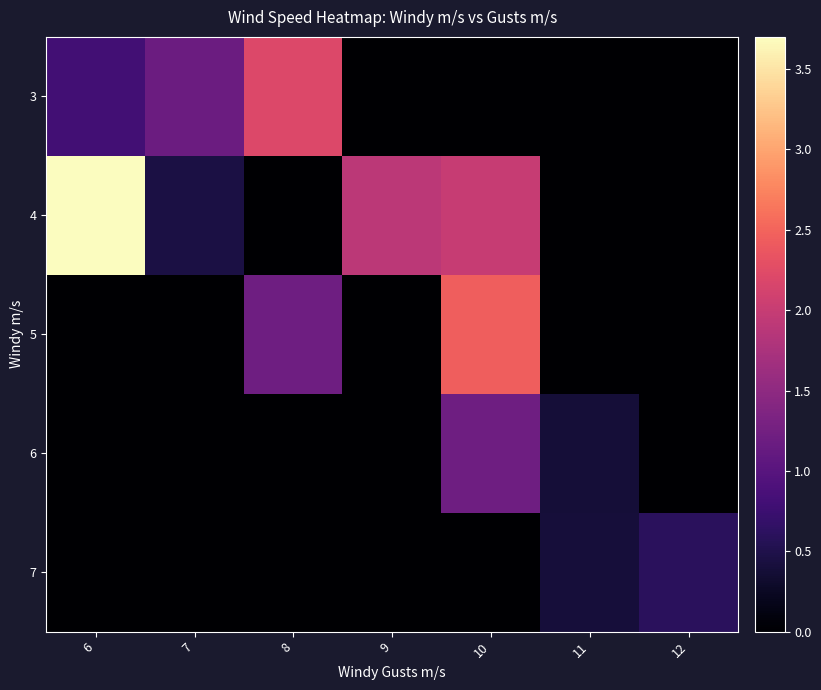

Reading left to right, list all the values displayed in this chart.

row_0: 0.8	1.2	2.2	0.0	0.0	0.0	0.0
row_1: 3.7	0.5	0.0	1.9	2.0	0.0	0.0
row_2: 0.0	0.0	1.2	0.0	2.5	0.0	0.0
row_3: 0.0	0.0	0.0	0.0	1.2	0.4	0.0
row_4: 0.0	0.0	0.0	0.0	0.0	0.4	0.6